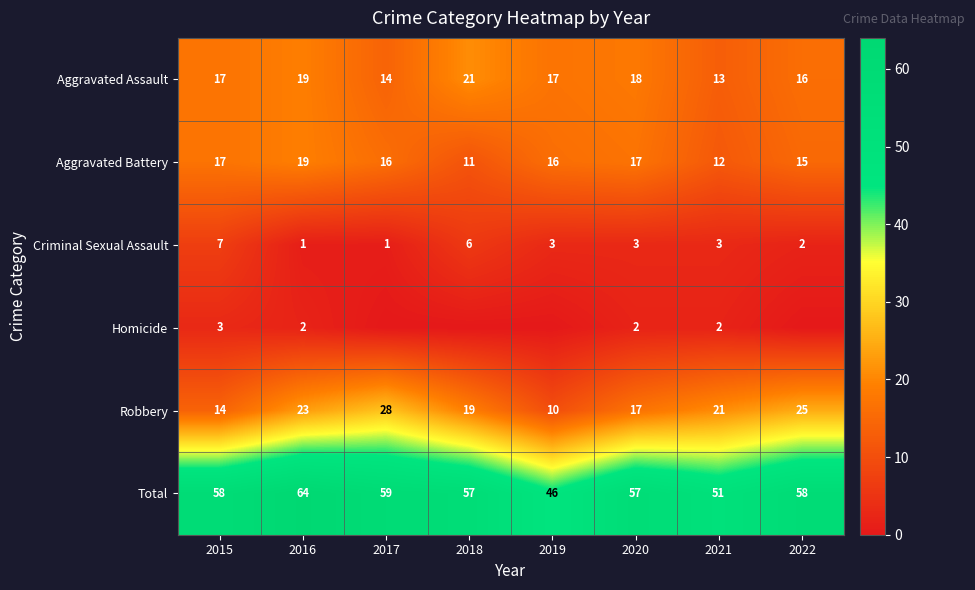

What is the spread (max minus min) of values at 2018?

57